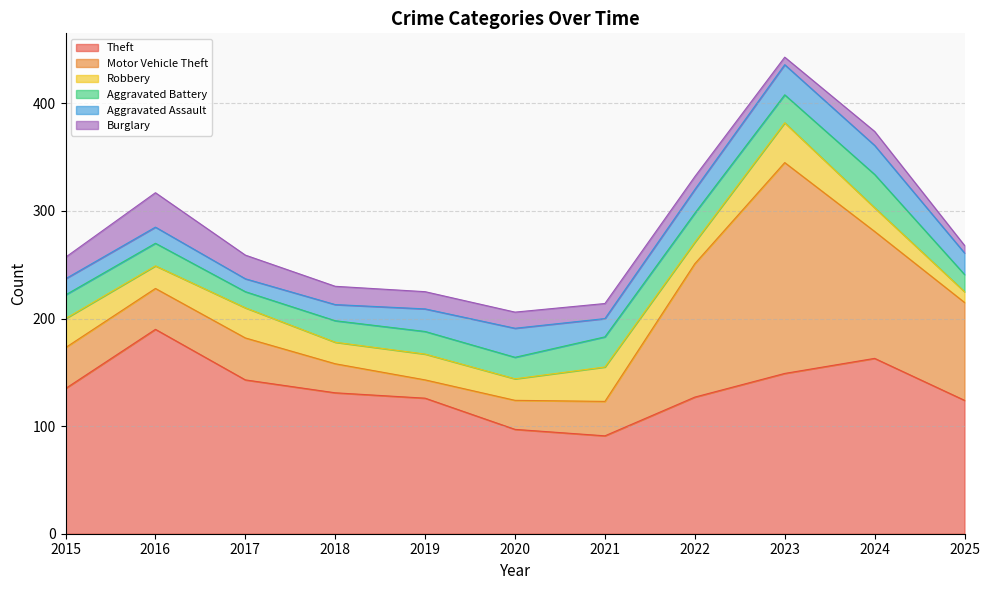

True or false: Burglary and Motor Vehicle Theft cross at least once.

False